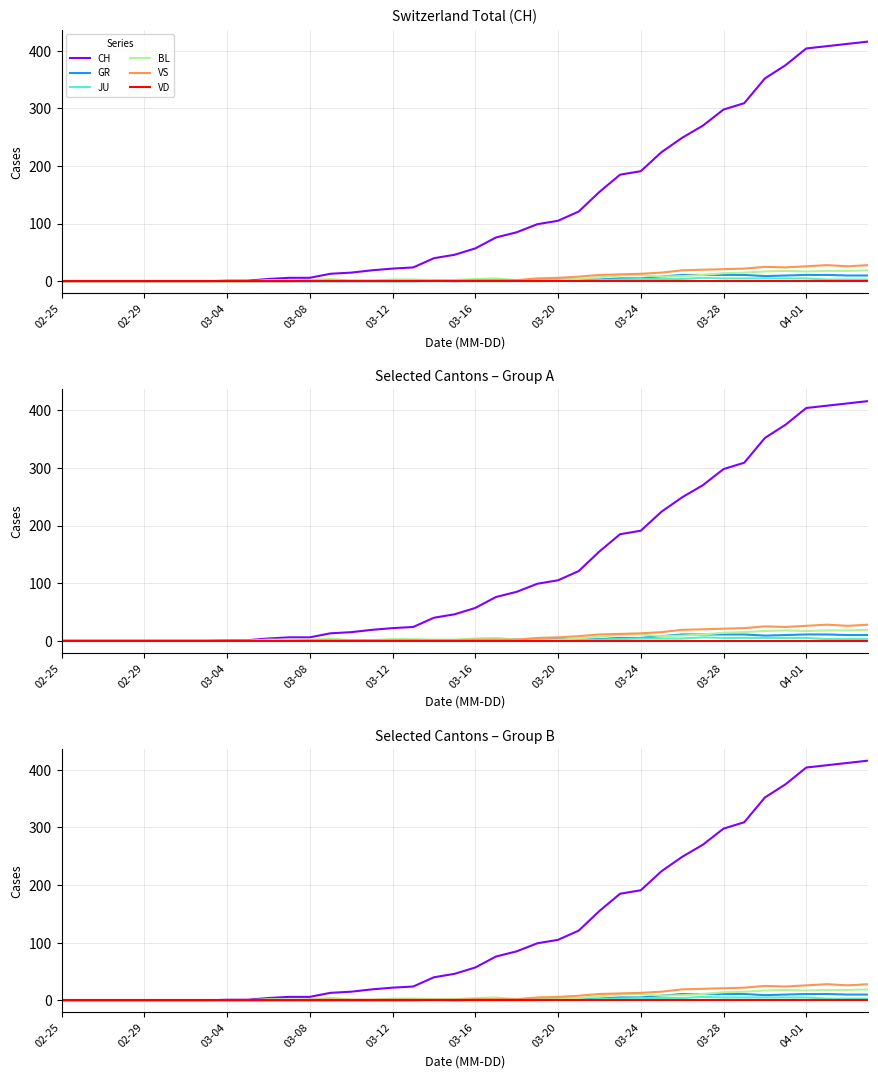

The VS series shows 0 at 02-29. True or false?

True